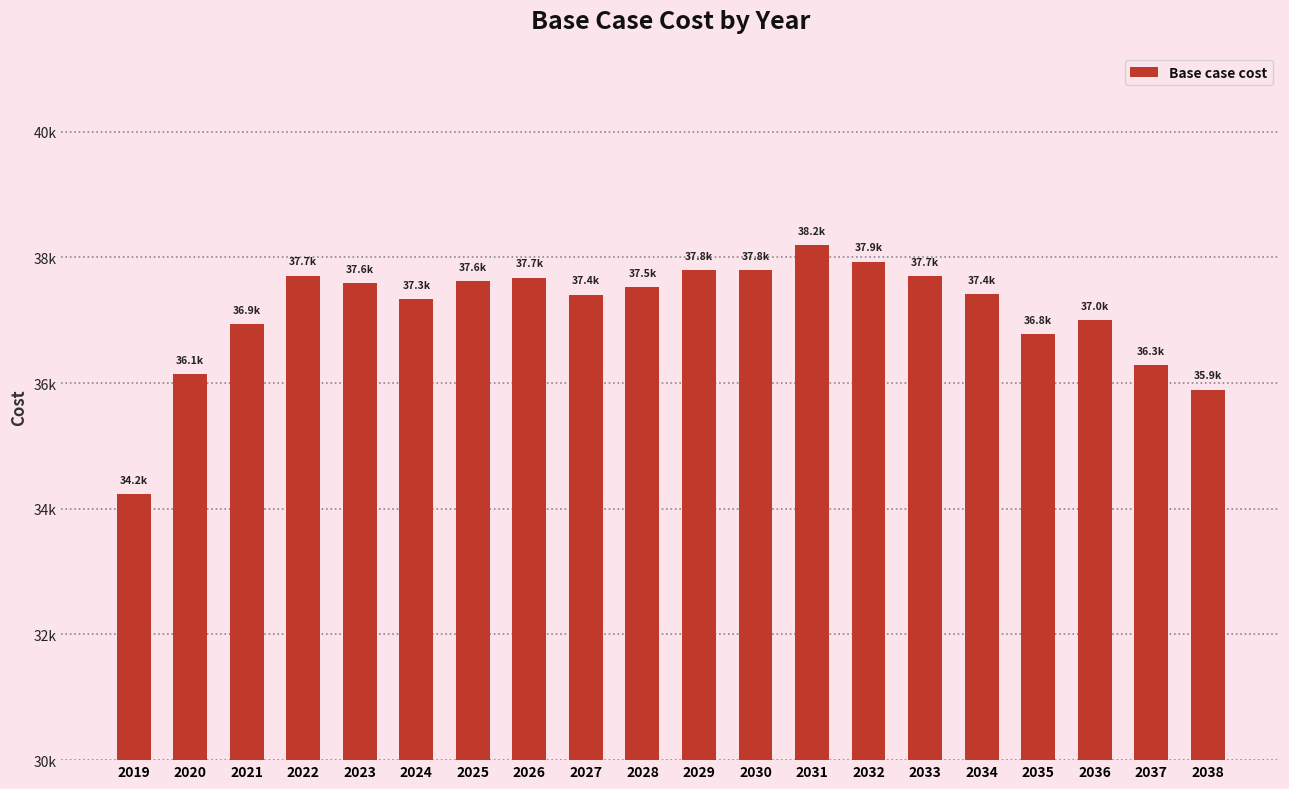

Are the bars grouped side by side (vs. stacked)?

No